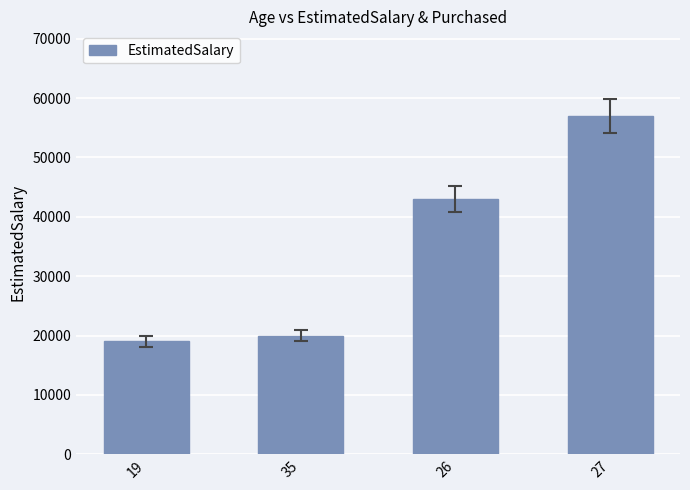

What is the maximum value shown in the chart?

57000